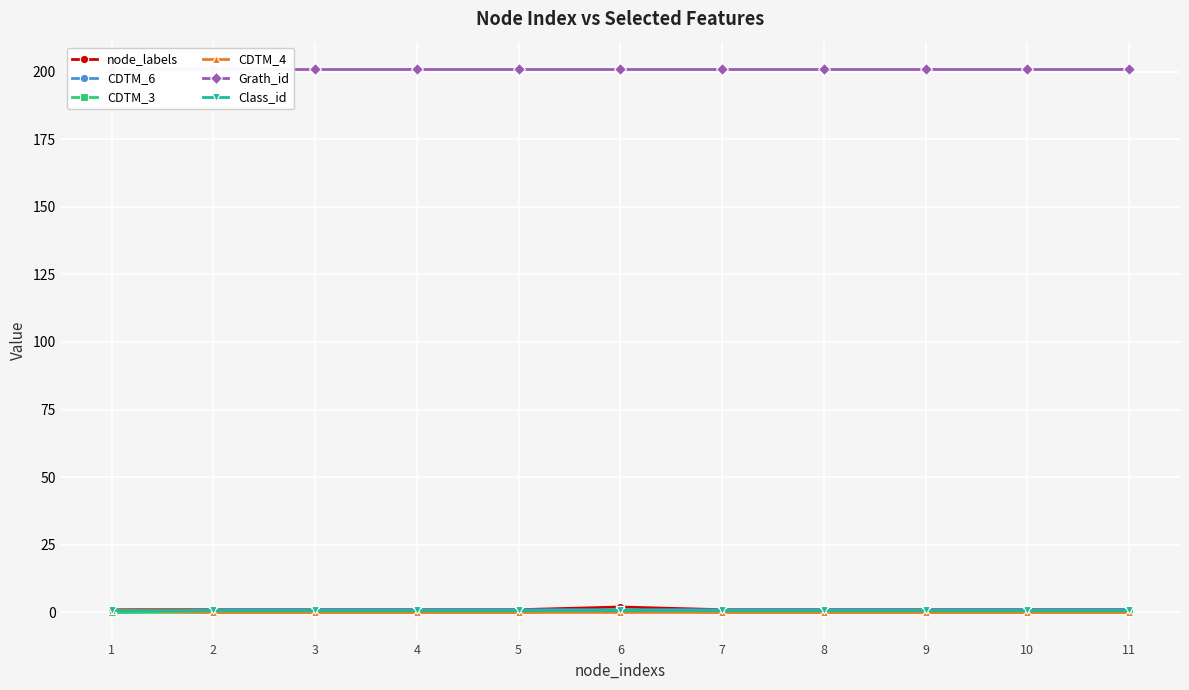

Which series has the largest total across all categories?

Grath_id